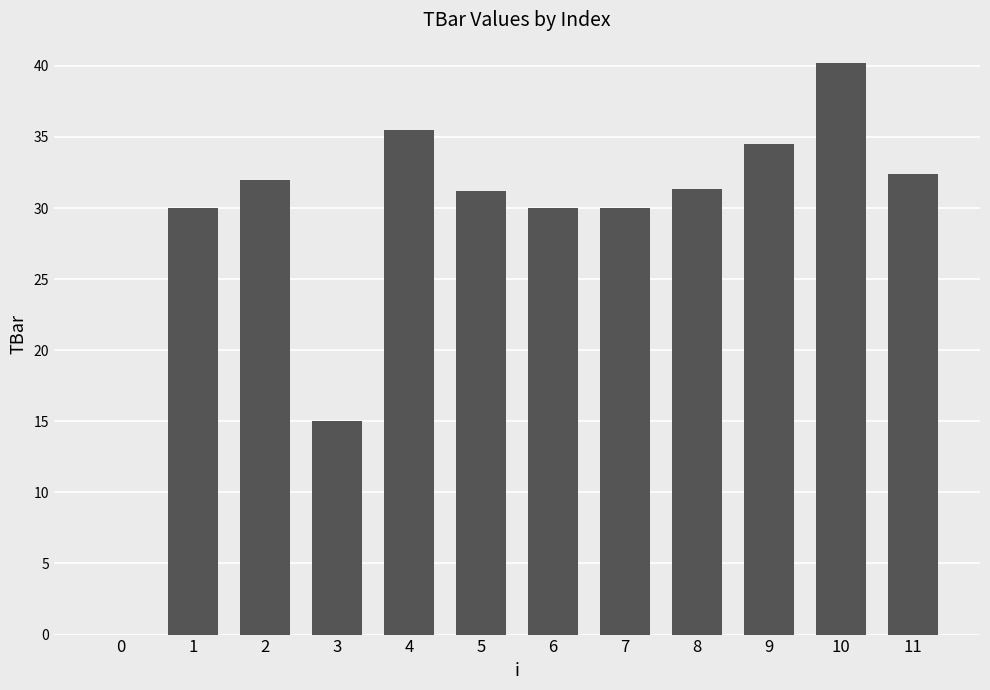

What is the sum of the values at 8 and 9?

65.8